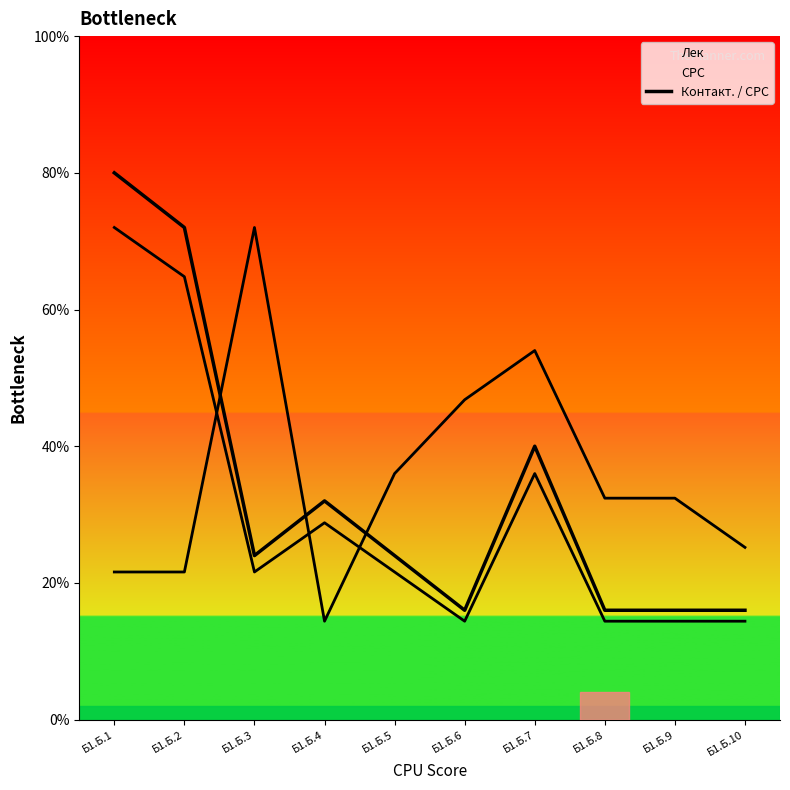

Does the chart display data point markers on the line(s)?

No